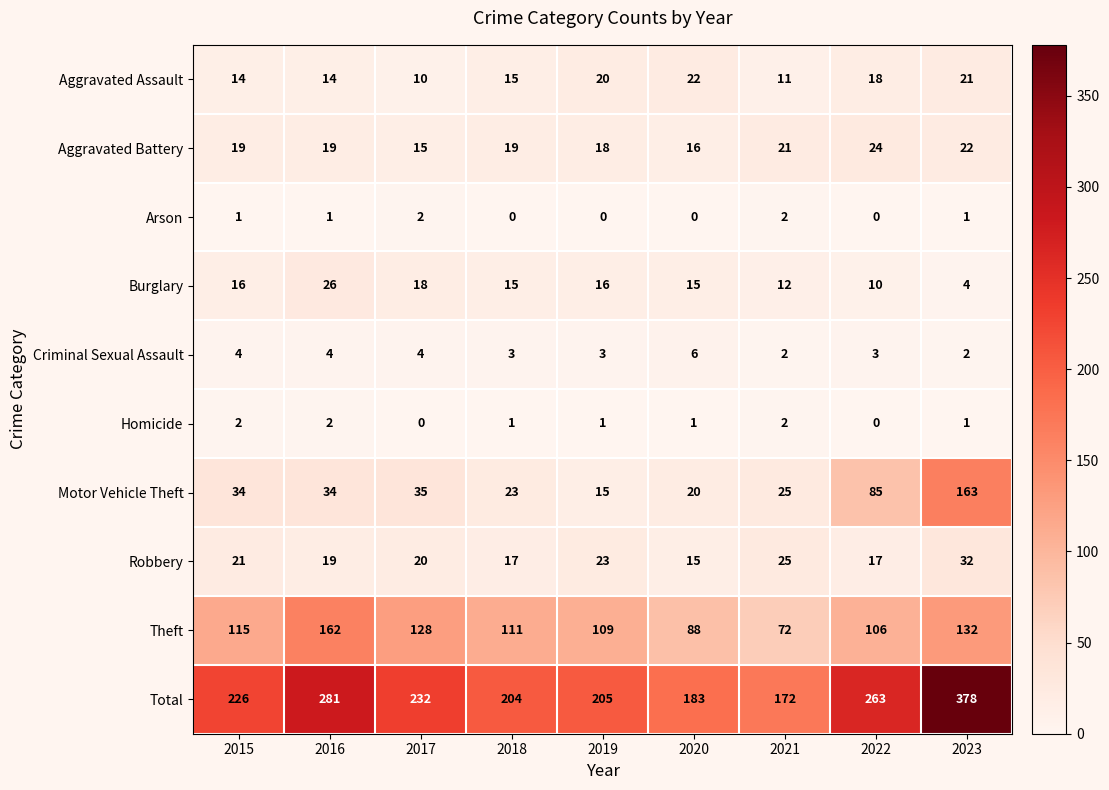

What is the sum of the Motor Vehicle Theft values at 2018 and 2017?

58